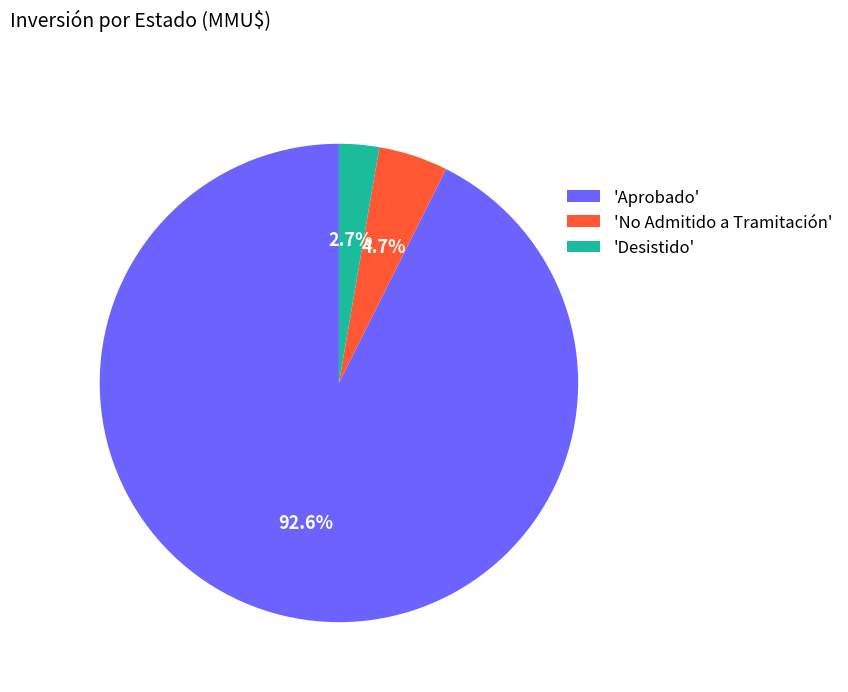

Between 'No Admitido a Tramitación' and 'Desistido', which is larger?

'No Admitido a Tramitación'